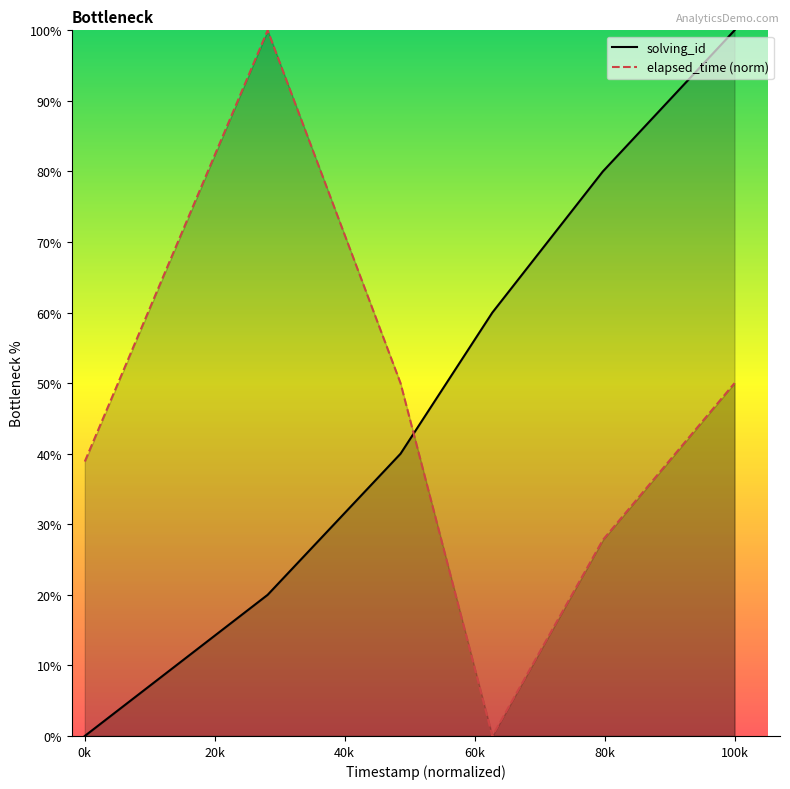

Rank the series by their maximum value, from highest to lowest.

solving_id, elapsed_time (norm)